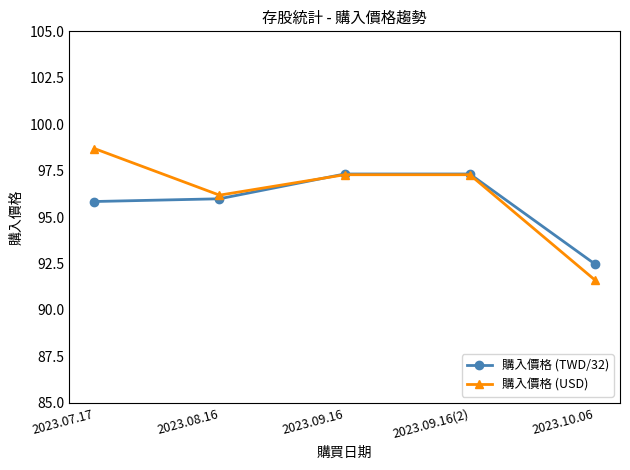

Where is the first local minimum for 購入價格 (USD)?

2023.08.16